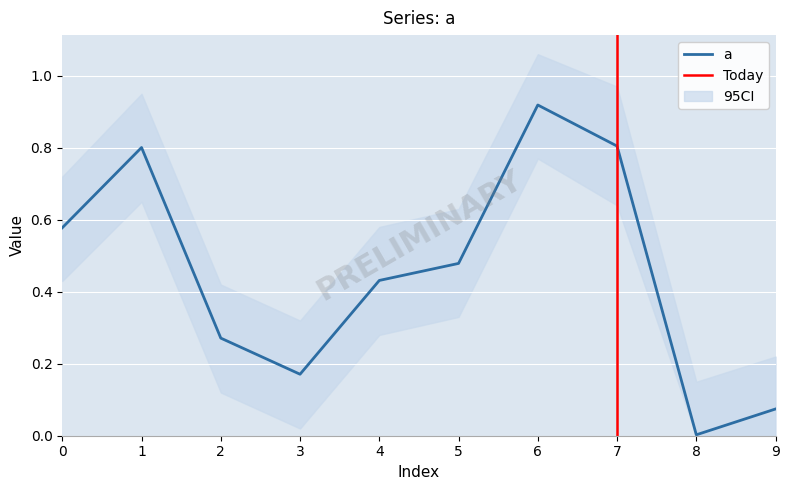

Reading left to right, what are all the values shown in this chart?

a: 0.6	0.8	0.3	0.2	0.4	0.5	0.9	0.8	0.0	0.1
ci_upper: 0.7	0.9	0.4	0.3	0.6	0.6	1.1	1.0	0.1	0.2
ci_lower: 0.4	0.7	0.1	0.0	0.3	0.3	0.8	0.6	0.0	0.0